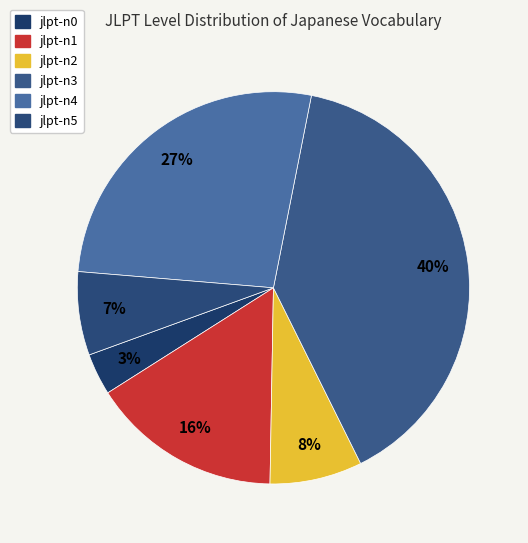

Is there a majority slice in this chart?

No